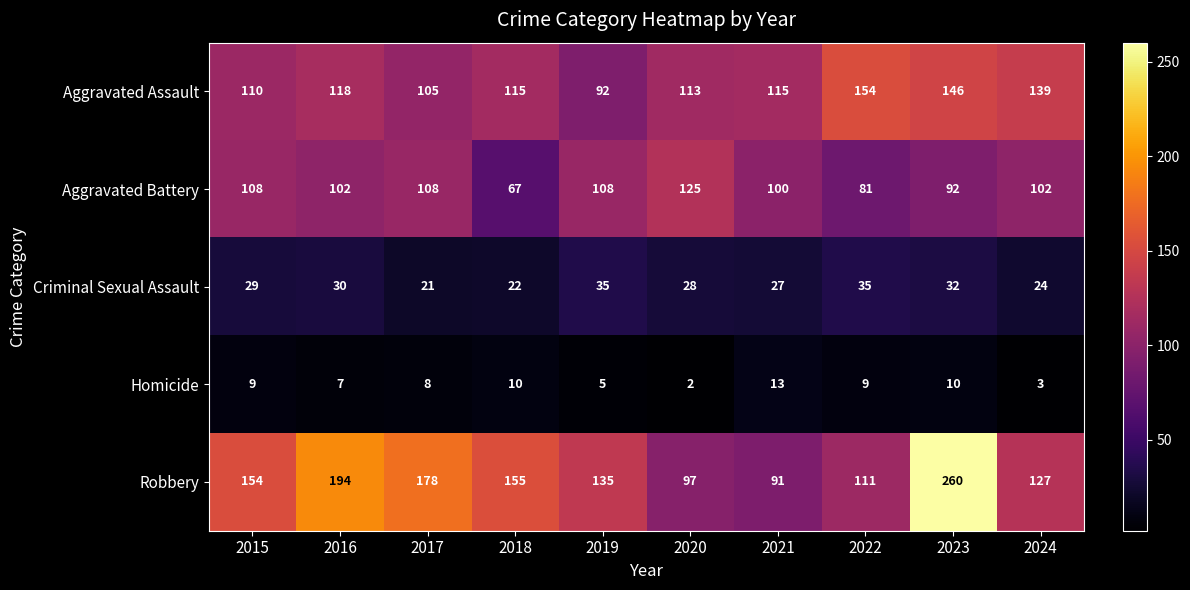

Which label corresponds to the smallest value in the chart?

2020